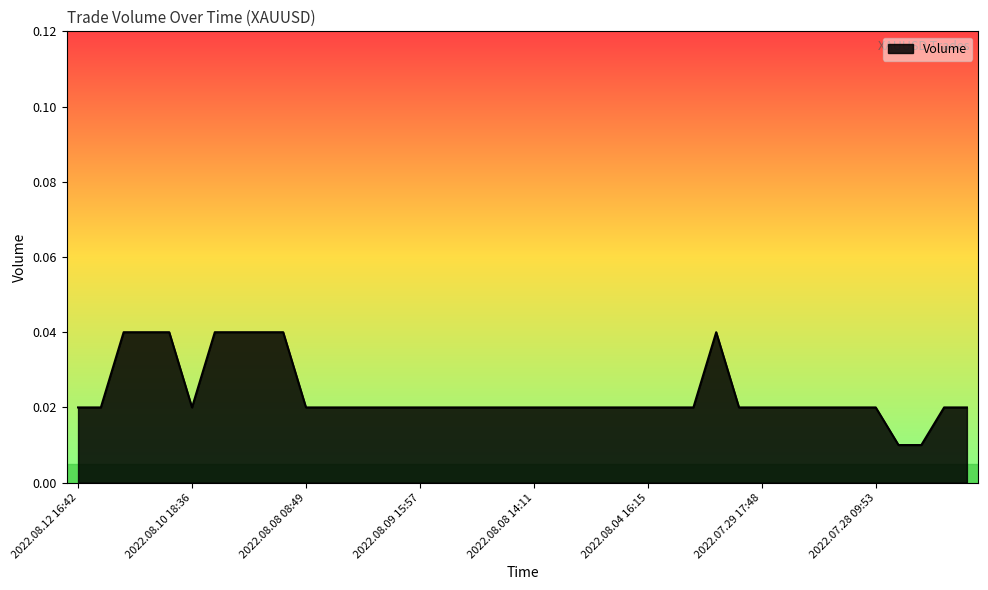

Which label corresponds to the smallest value in the chart?

2022.07.27 22:45